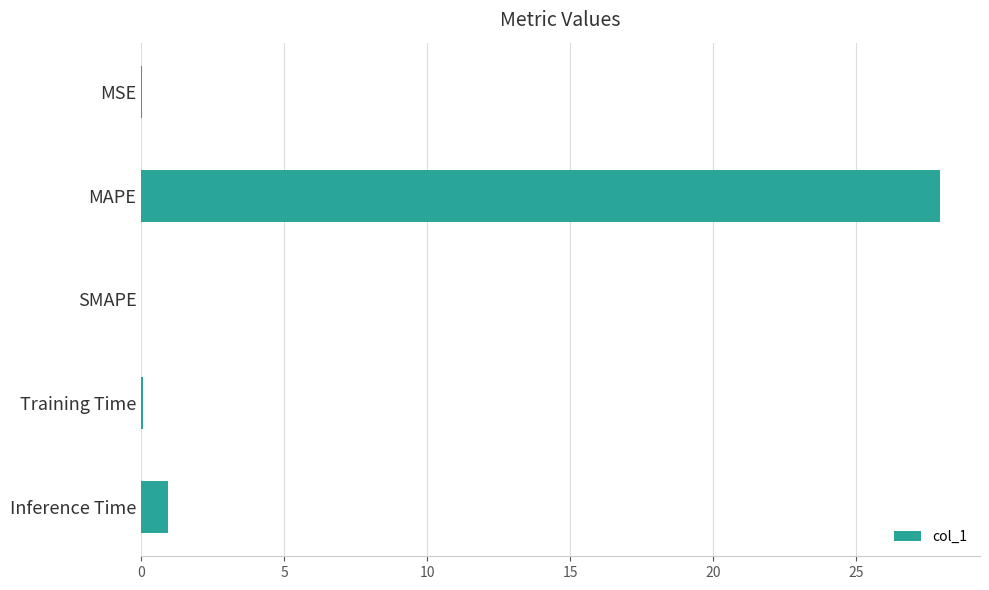

What is the sum of all values?

29.0